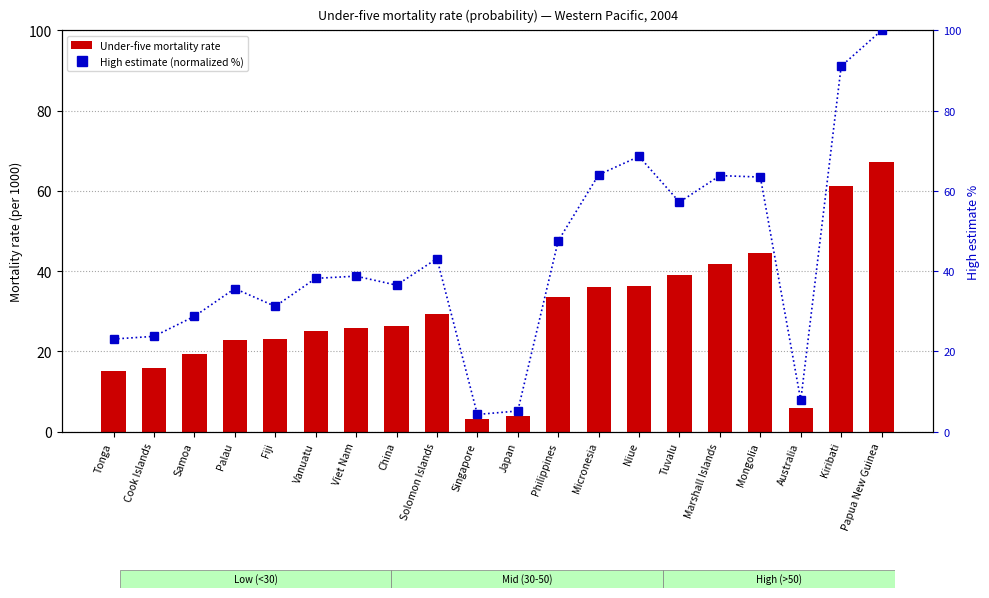

What is the sum of the High estimate (normalized) values at Viet Nam and Philippines?

86.3